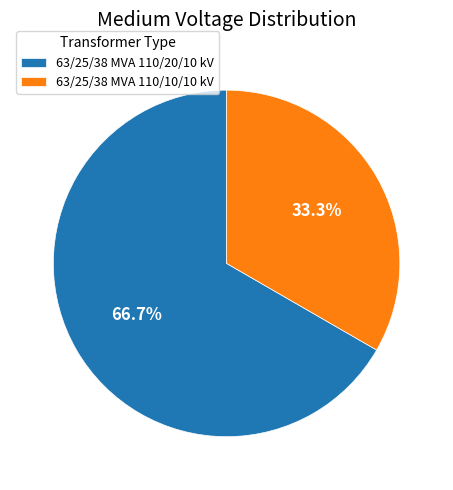

Do 63/25/38 MVA 110/20/10 kV and 63/25/38 MVA 110/10/10 kV together represent more than half of the pie?

Yes